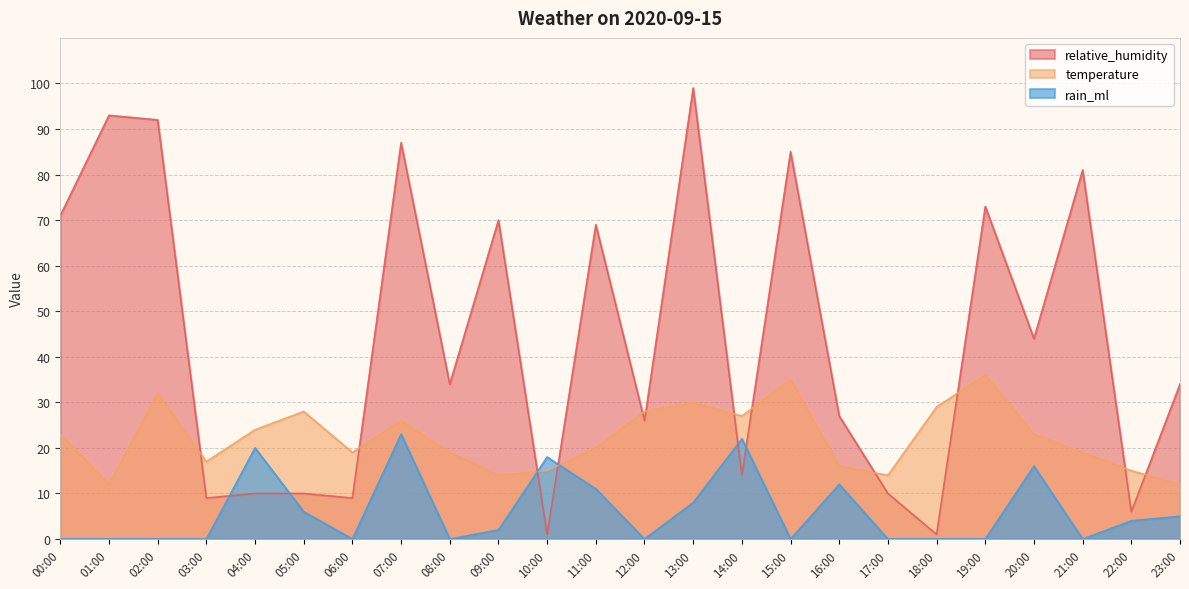

True or false: temperature has a value of 36 at 19:00.

True